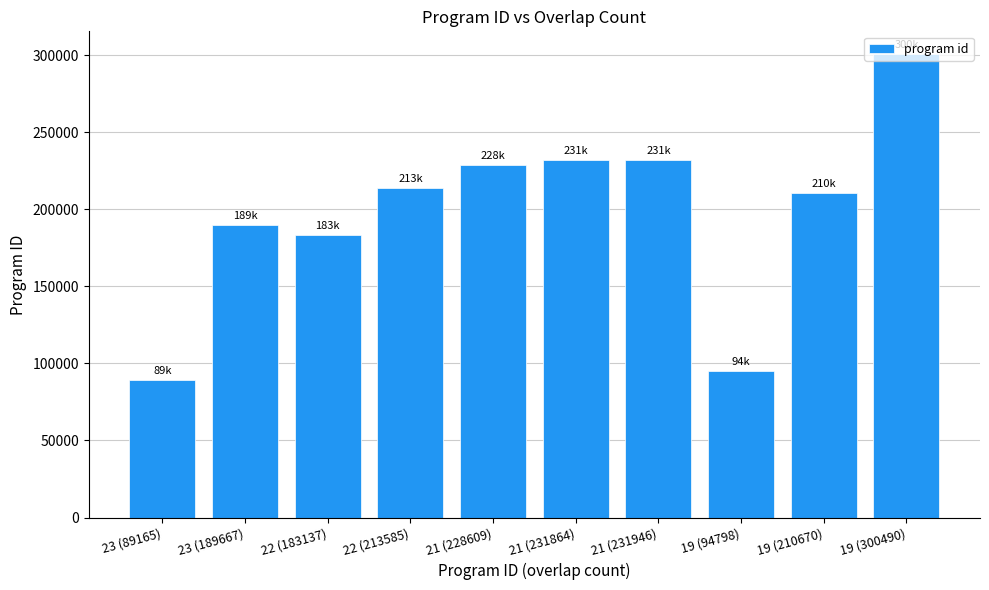

How many bars are there in total?

10